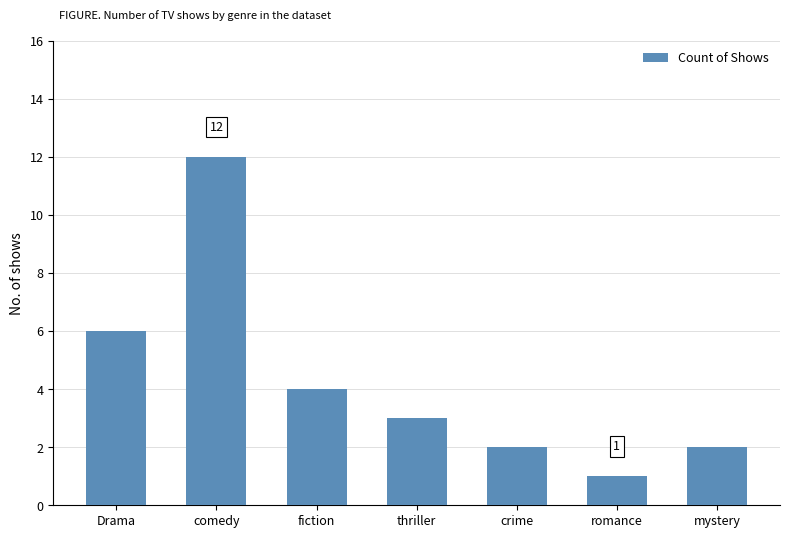

True or false: the data shows 2 at crime.

True